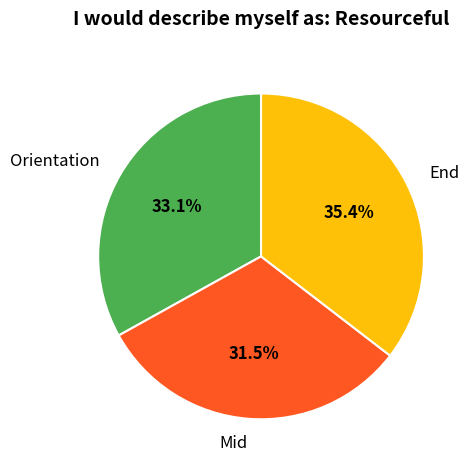

What is the smallest slice in the pie chart?

Mid